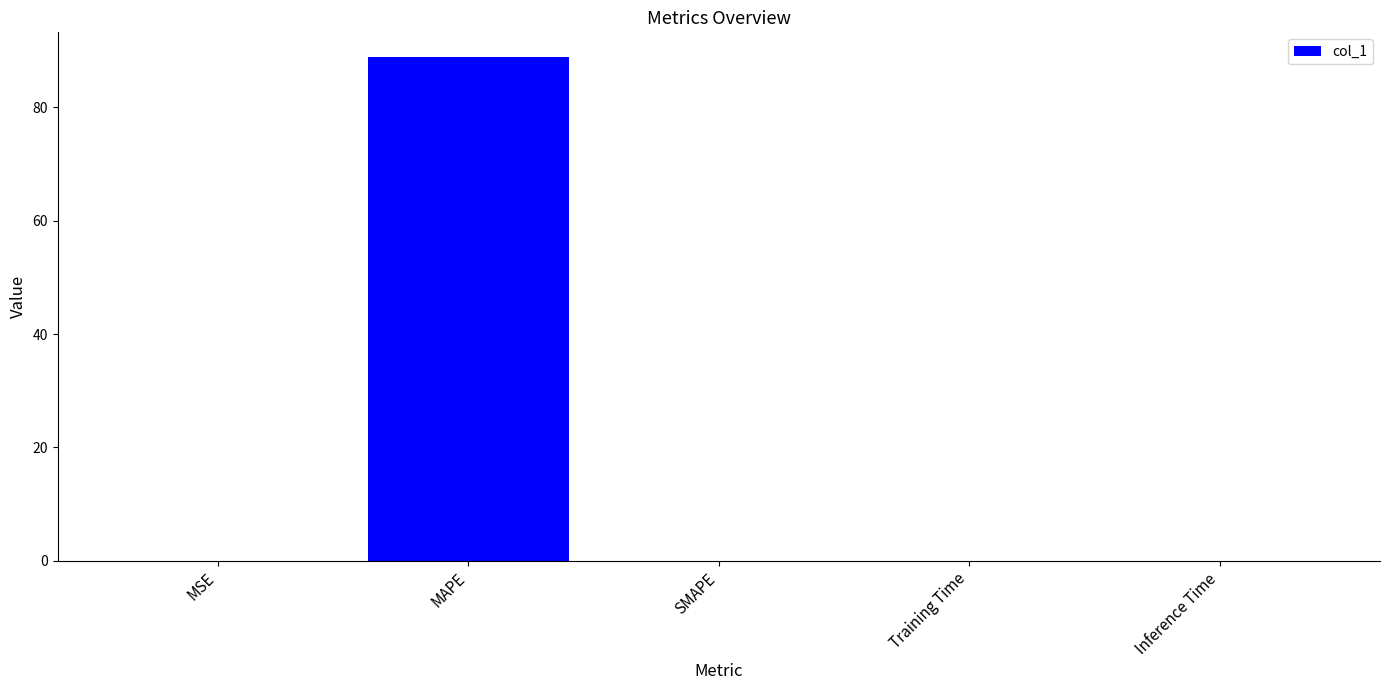

Does the chart contain stacked bars?

No